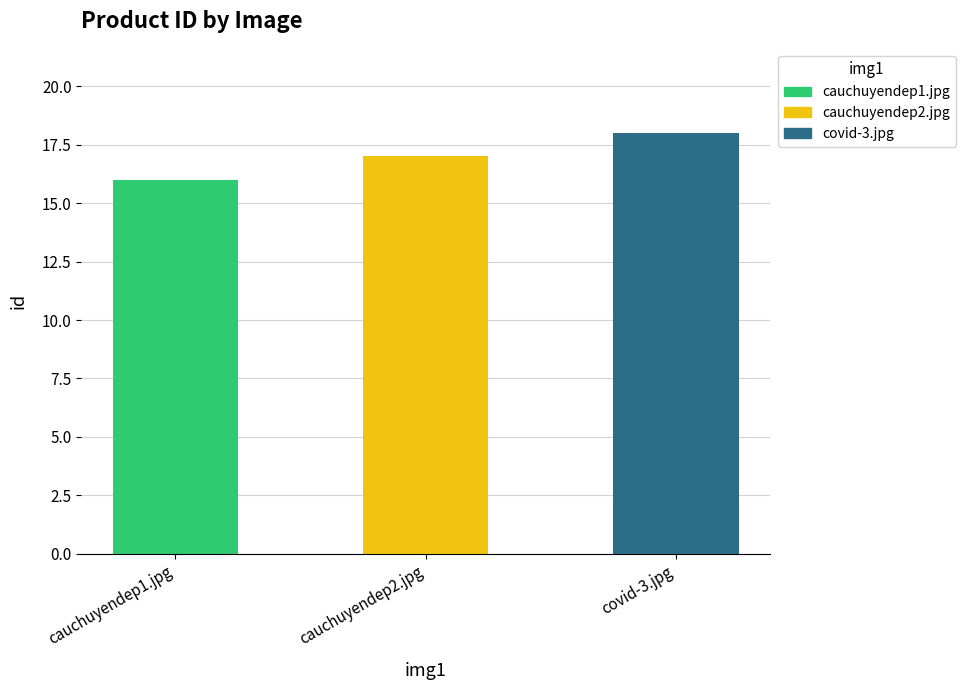

What is the sum of the values at cauchuyendep2.jpg and cauchuyendep1.jpg?

33